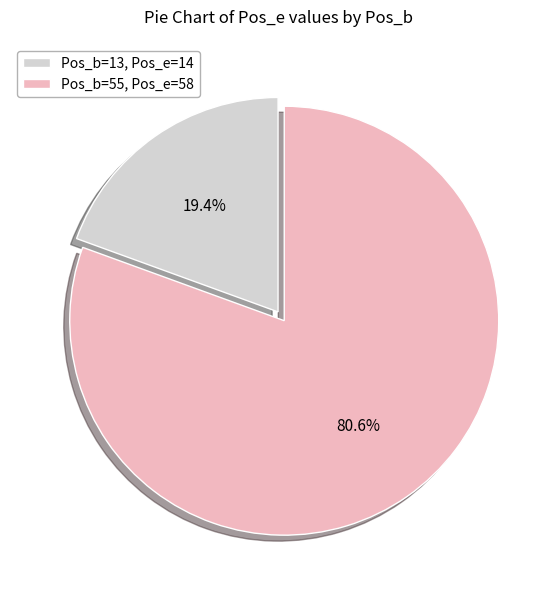

Is there a majority slice in this chart?

Yes